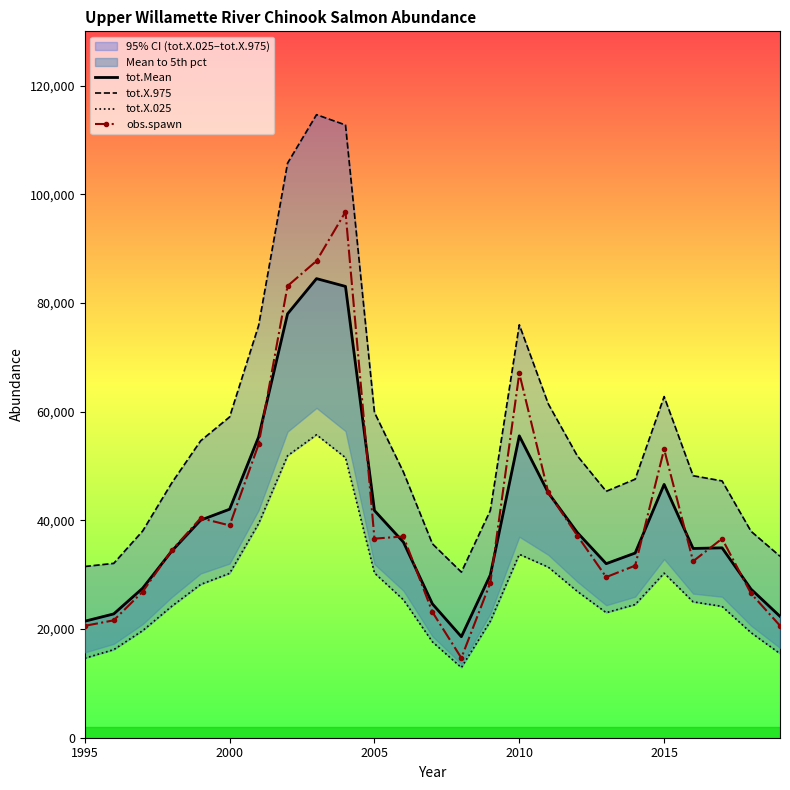

What is the lowest value of the obs.spawn series?

14672